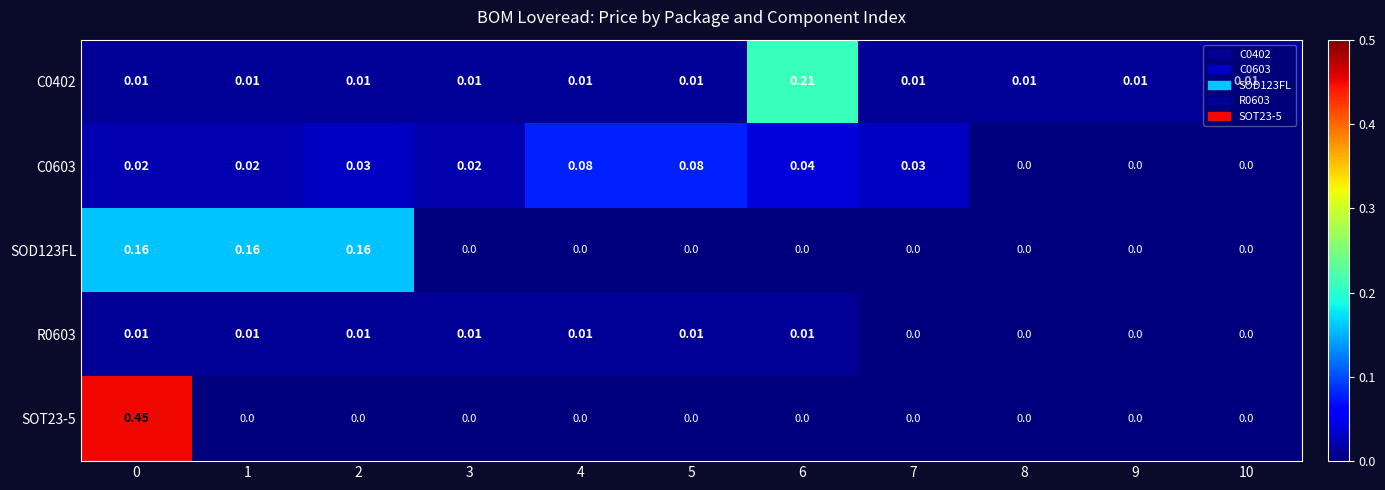

Is the value of C0603 at 0 greater than the value of SOD123FL at 3?

Yes